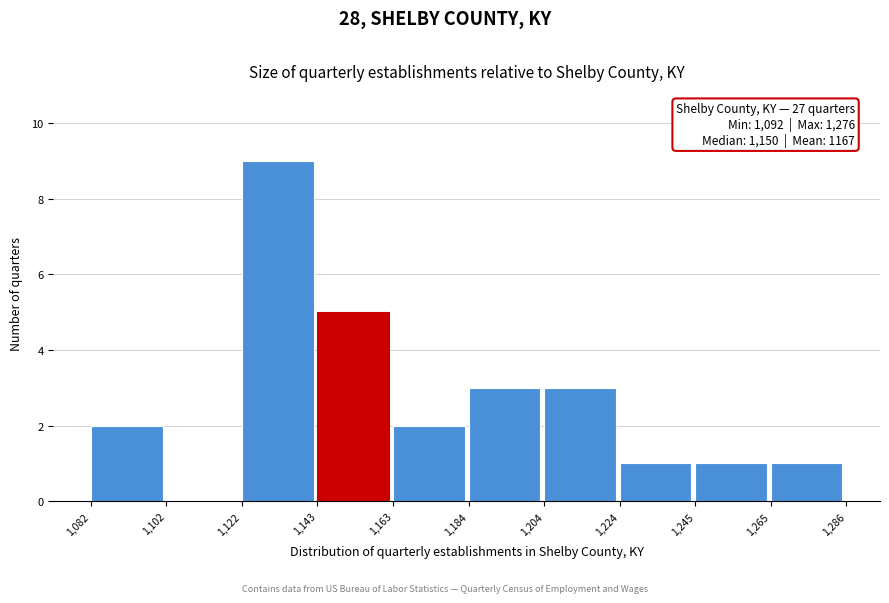

Over which range of the x-axis is the bar tallest?

1,122 to 1,143